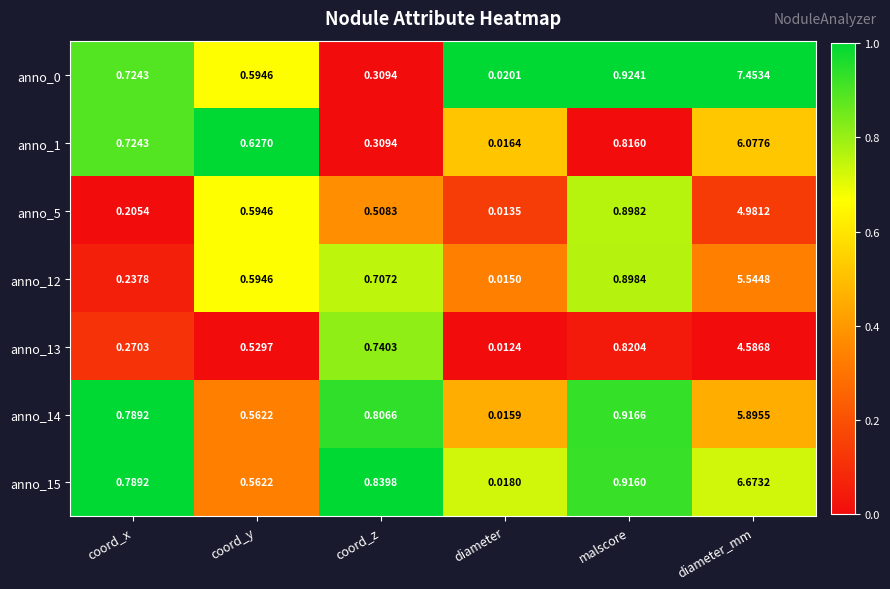

Which label corresponds to the largest value in the chart?

diameter_mm